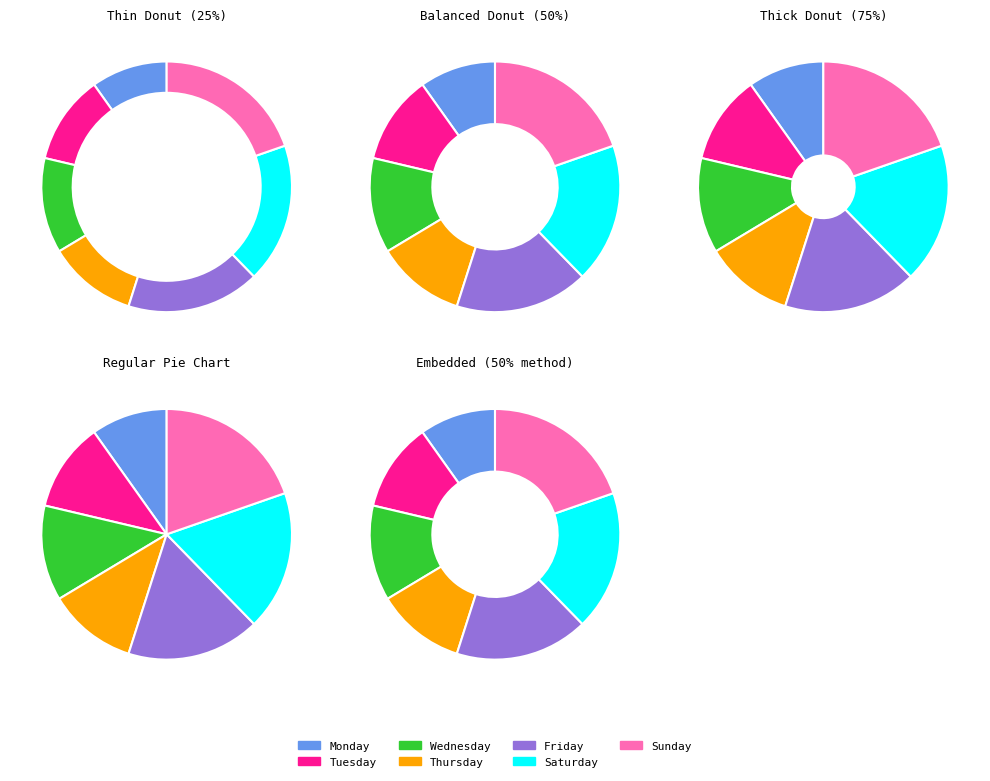

Which has a higher value, Monday or Wednesday?

Wednesday